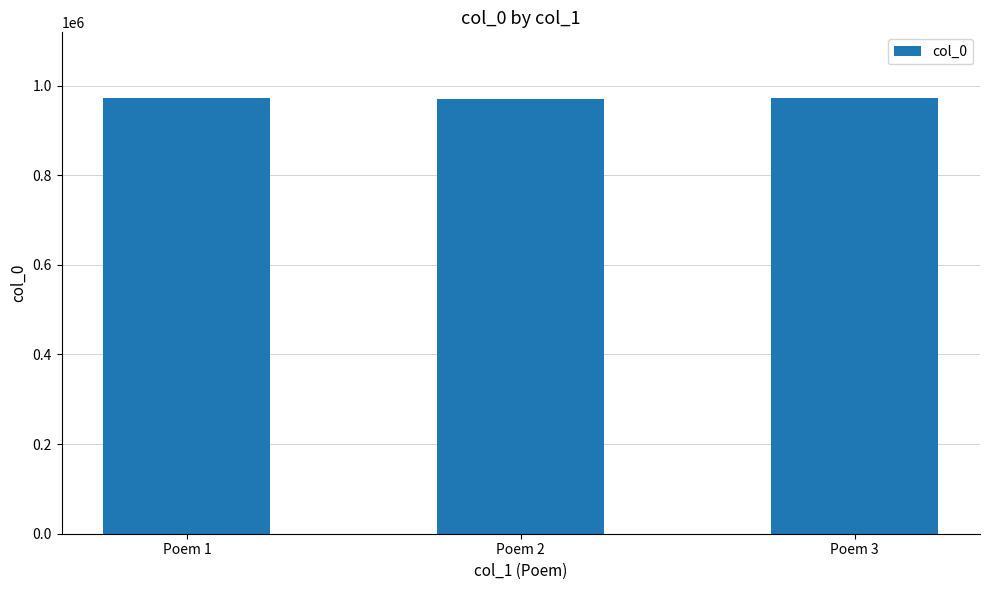

At which label is the value closest to 971985?

Poem 3